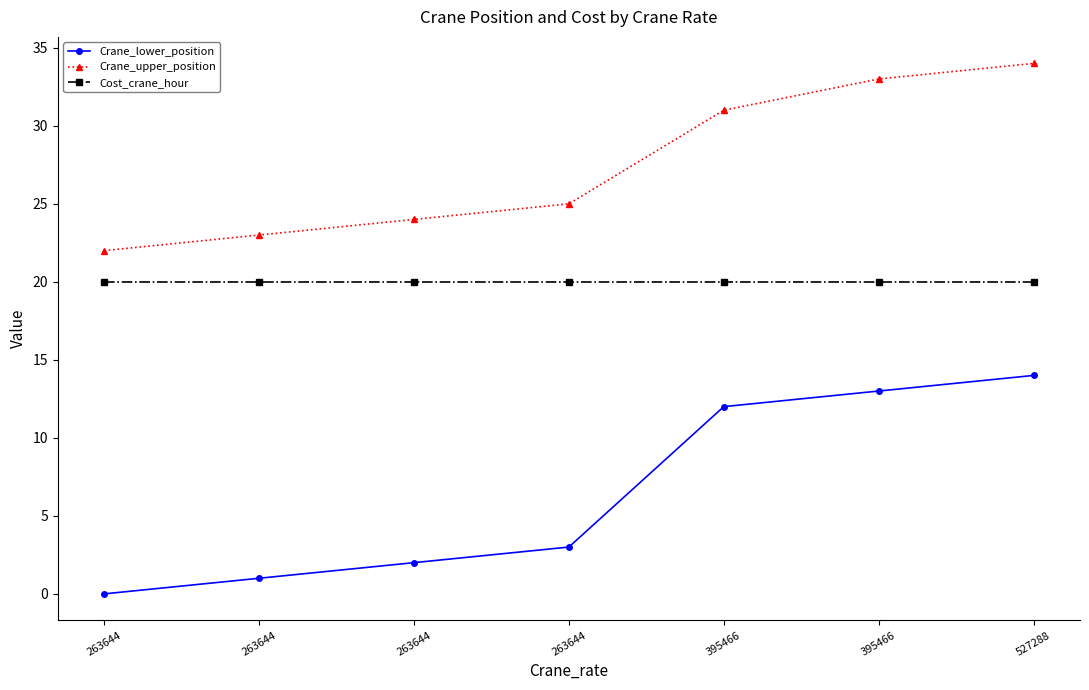

Reading left to right, list all the values displayed in this chart.

Crane_lower_position: 0	1	2	3	12	13	14
Crane_upper_position: 22	23	24	25	31	33	34
Cost_crane_hour: 20	20	20	20	20	20	20